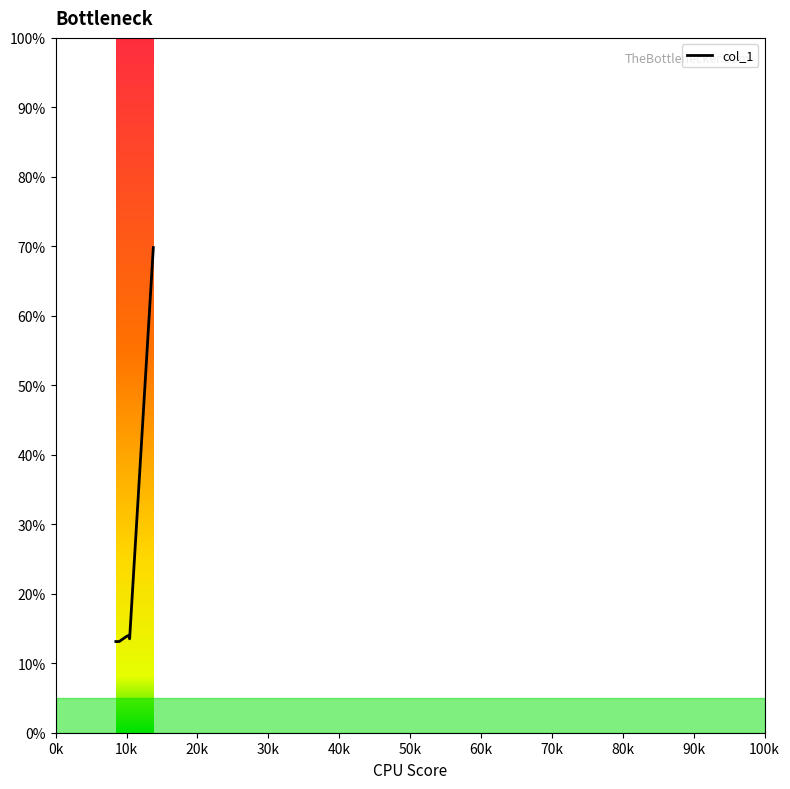

What is the minimum value shown in the chart?

13.1